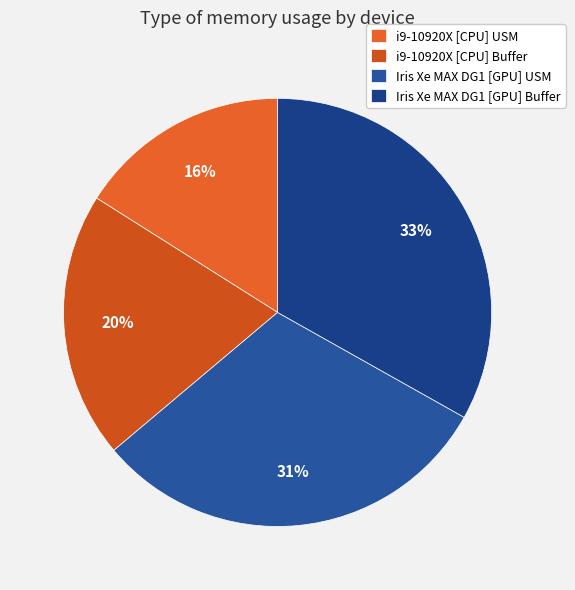

To the nearest percent, what is the difference between the largest and smallest slice percentages?

17%